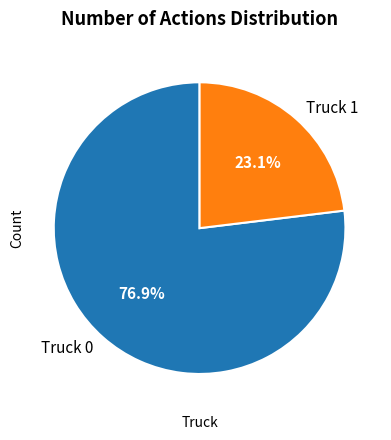

Which category accounts for the majority?

Truck 0